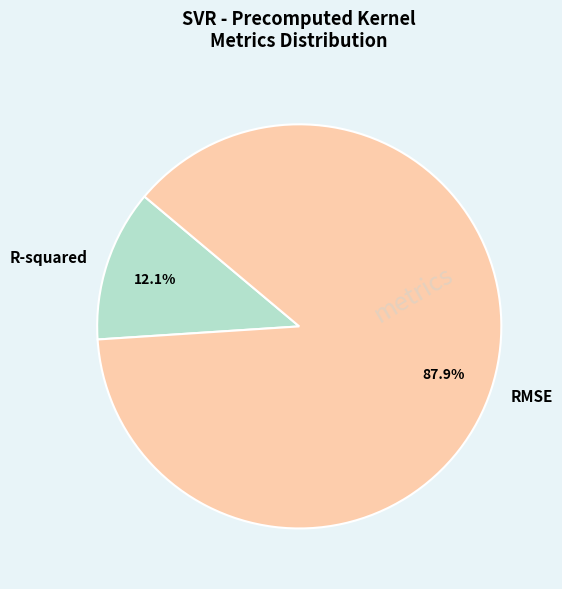

Which slice is the smallest?

R-squared